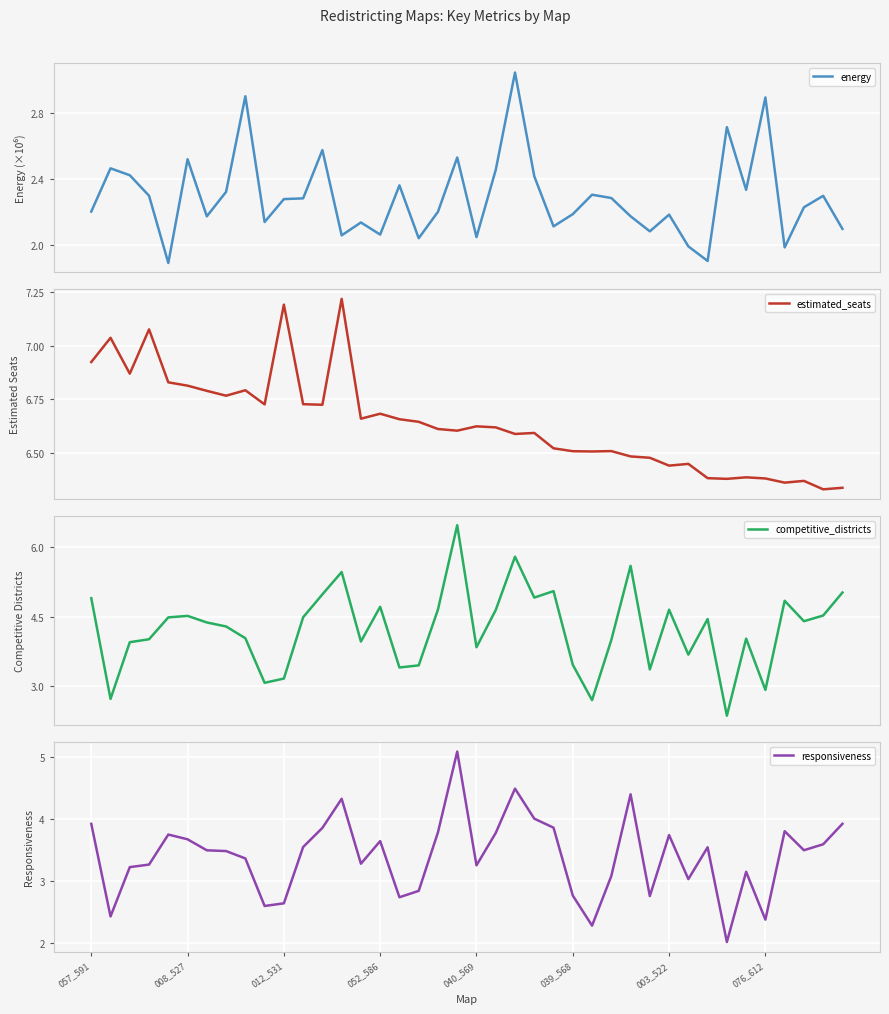

The responsiveness series shows 3.7 at 008_527. True or false?

True